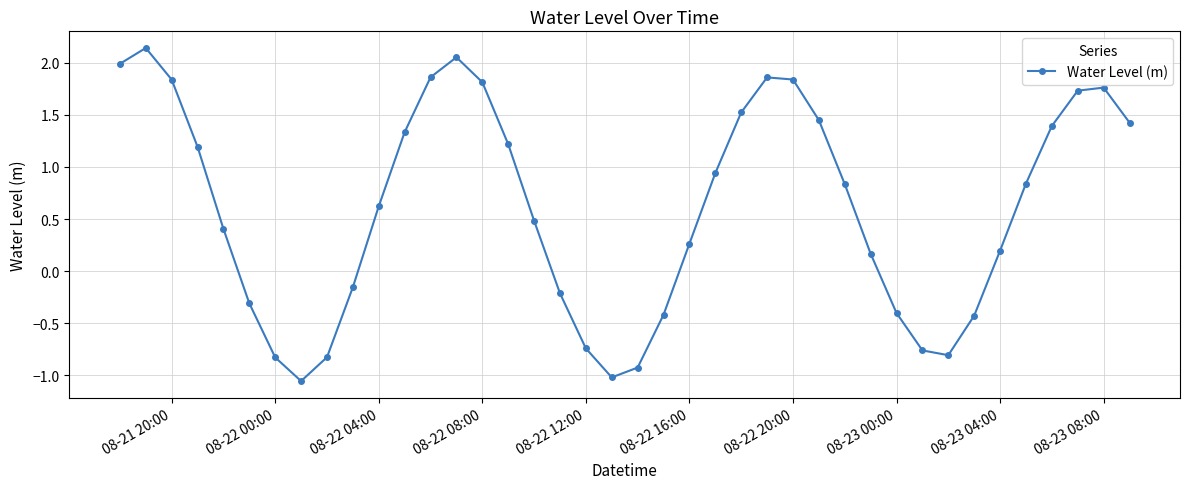

What is the average value?

0.6